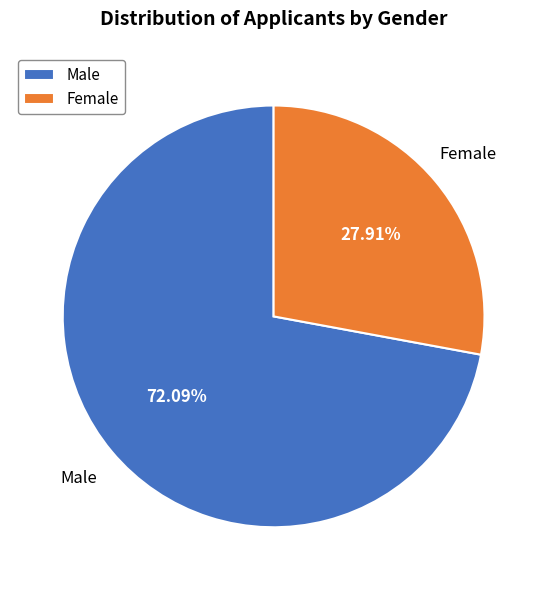

Does any single category account for the majority?

Yes